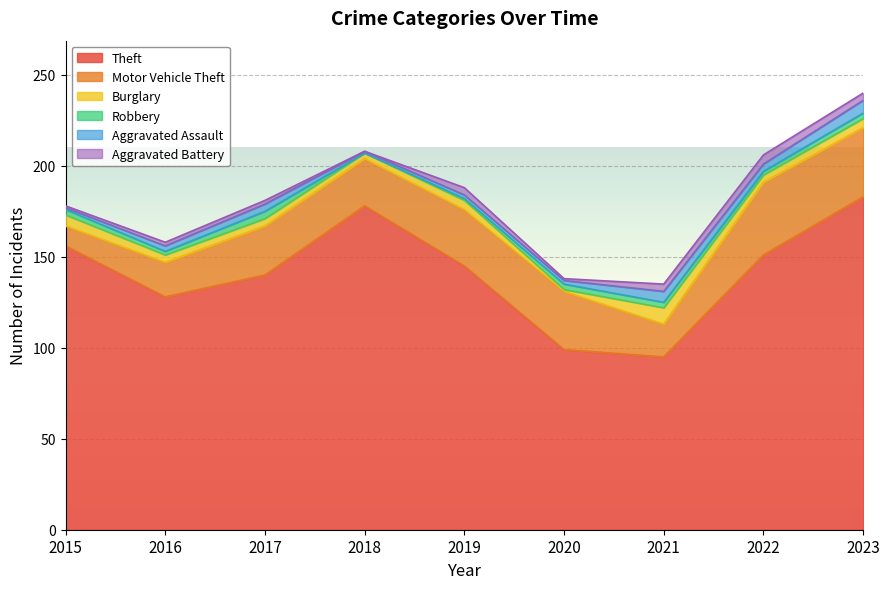

What is the sum of the Robbery values at 2015 and 2018?

3